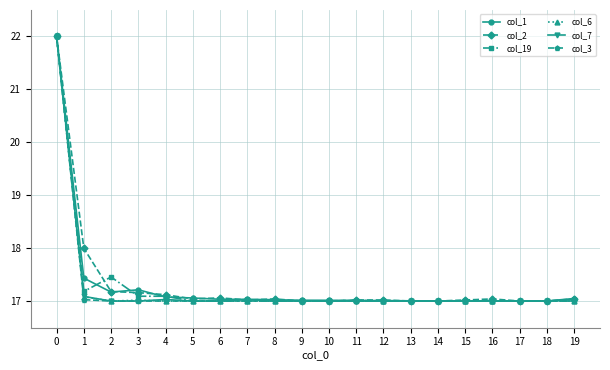

The value of col_3 at 10 is 17.0. True or false?

True